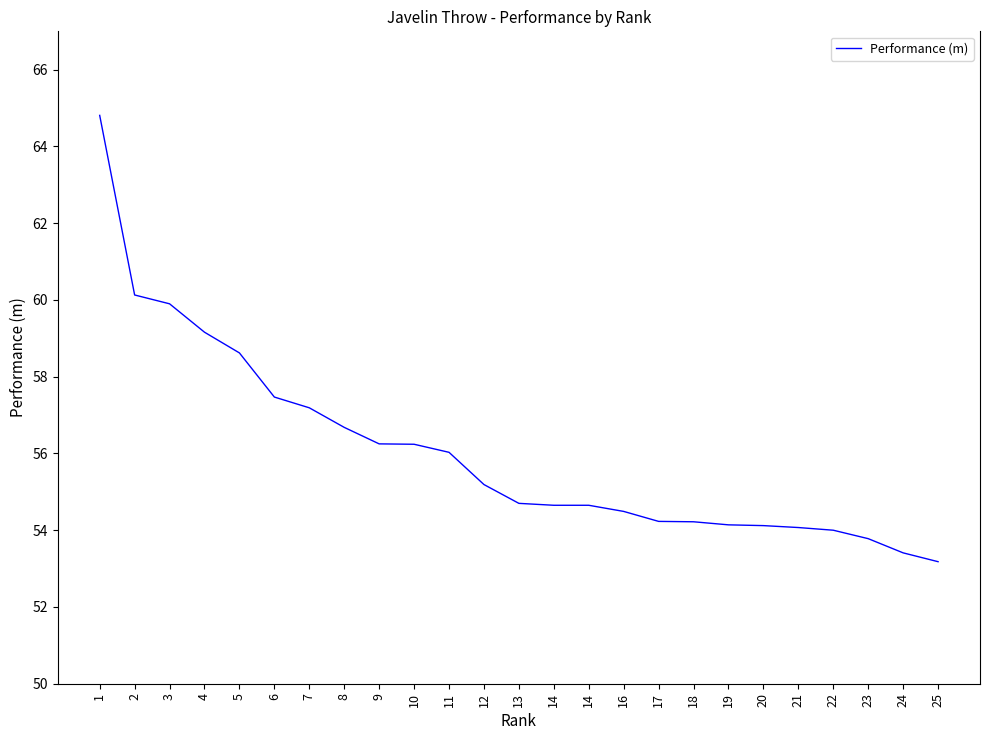

What is the value of the 10th point from the left?

56.2